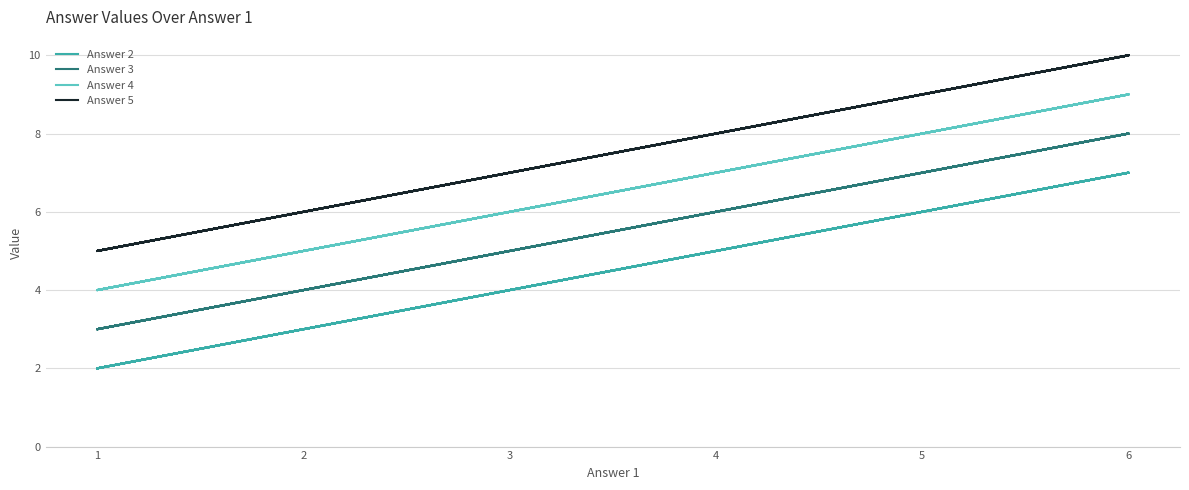

True or false: Answer 2 and Answer 3 cross at least once.

False